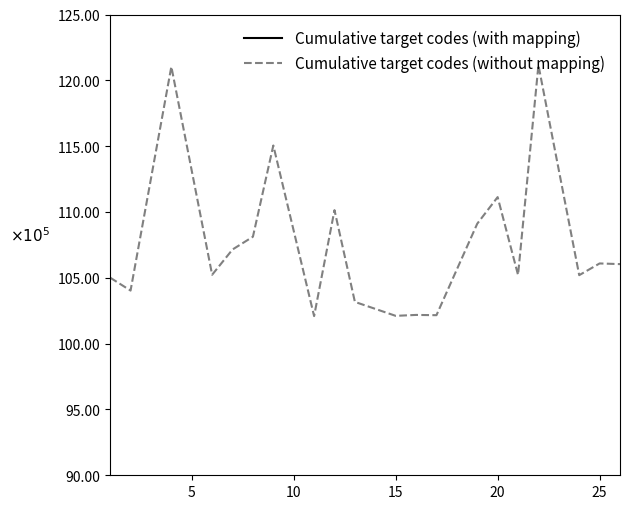

What are all the series names shown in the legend?

Cumulative target codes (with mapping), Cumulative target codes (without mapping)